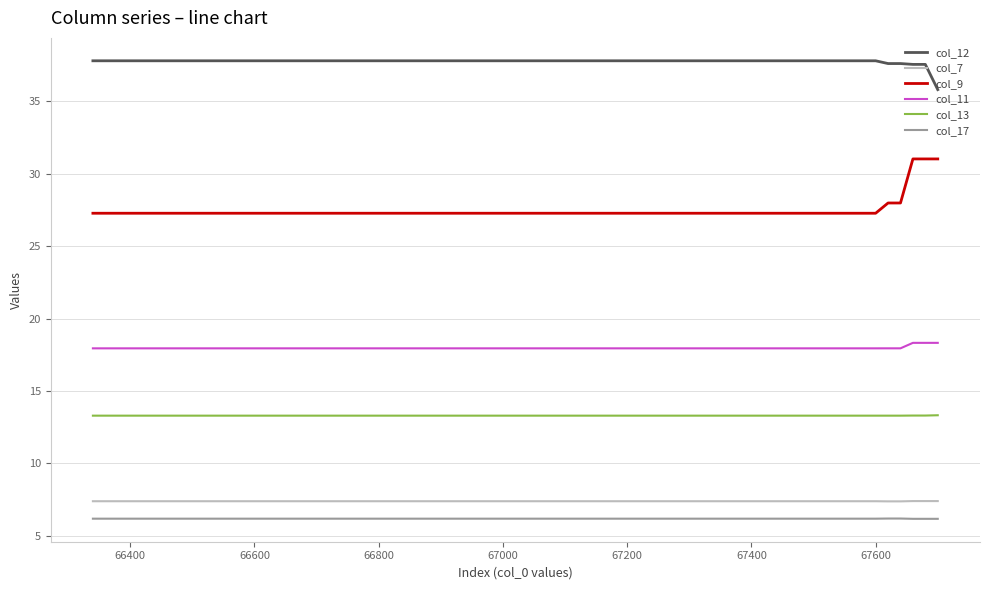

What is the greatest value displayed?

37.8